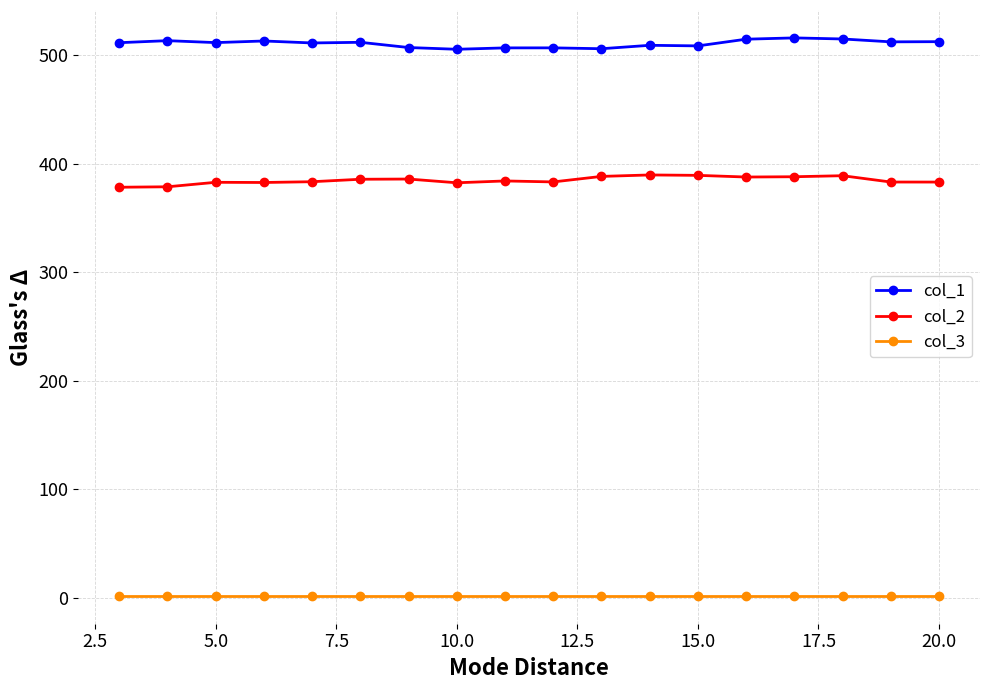

Rank the series by their average value, from lowest to highest.

col_3, col_2, col_1